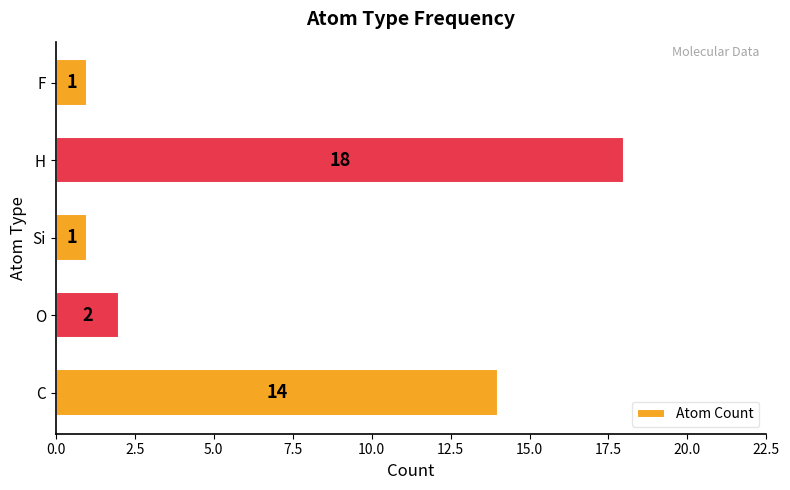

Reading bottom to top, list all the values displayed in this chart.

C=14	O=2	Si=1	H=18	F=1